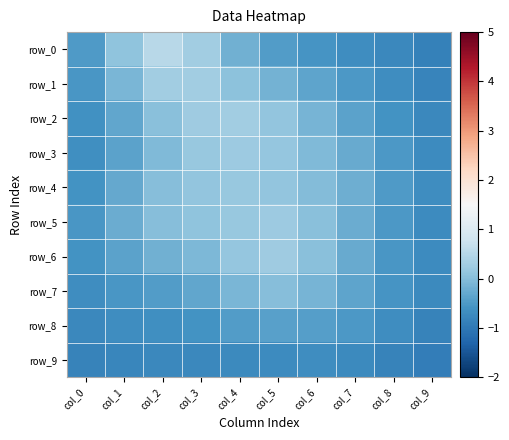

Between col_4 and col_1, which is larger?

col_1